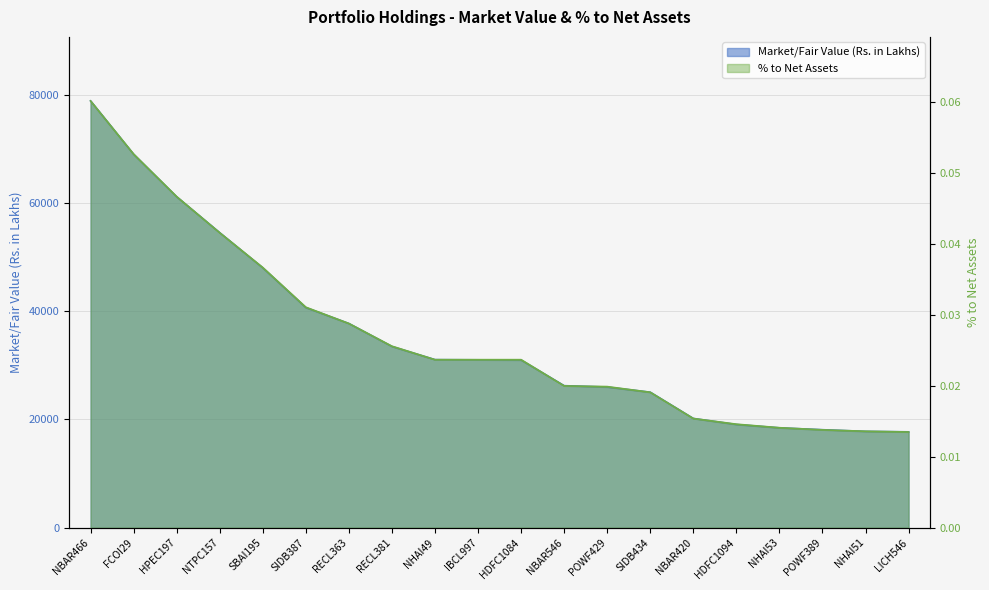

Rank the series by their average value, from highest to lowest.

Market/Fair Value (Rs. in Lakhs), % to Net Assets